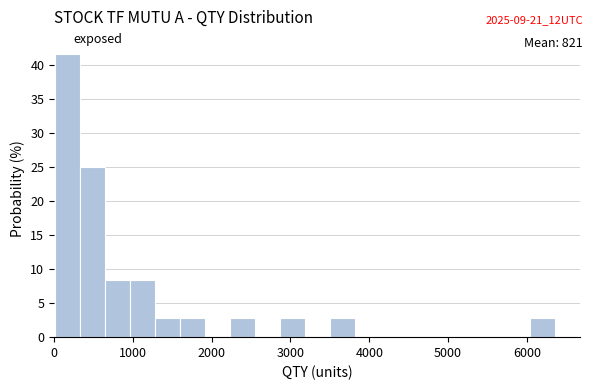

Around what value on the x-axis is the tallest bar? Give the approximate position of its centre, as read against the axis.

200